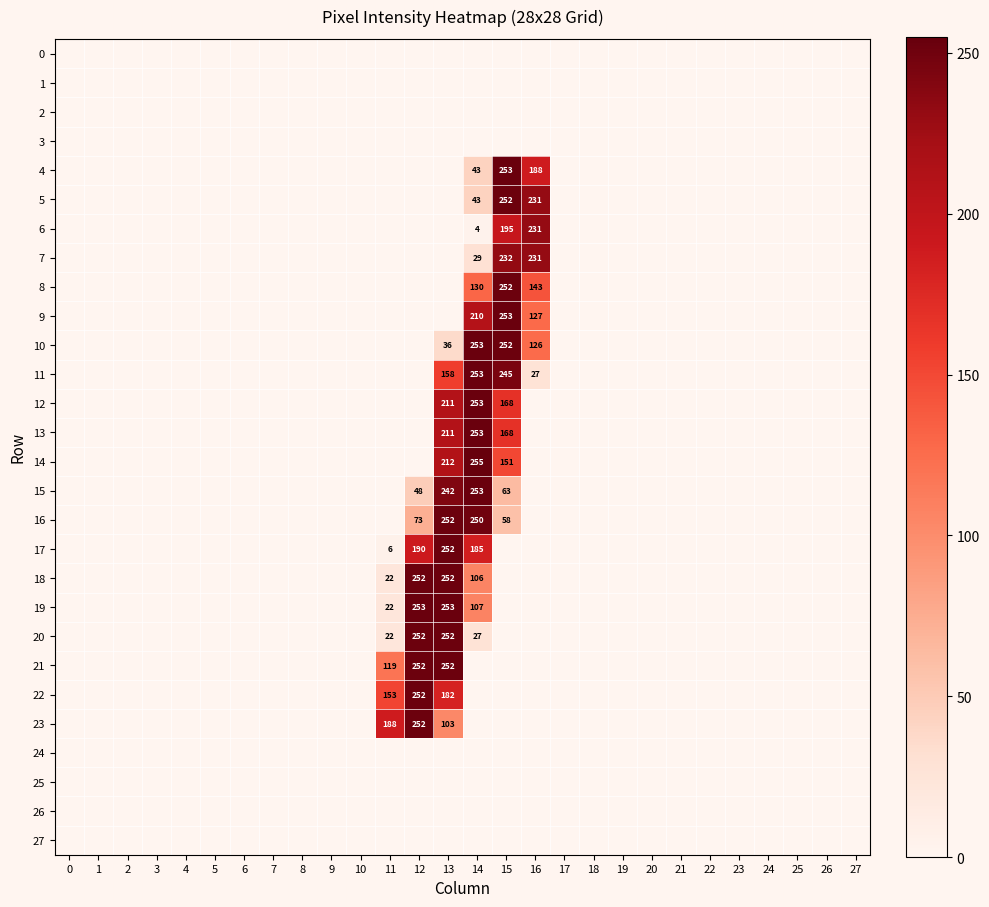

Which has a higher value, 4 or 0?

4